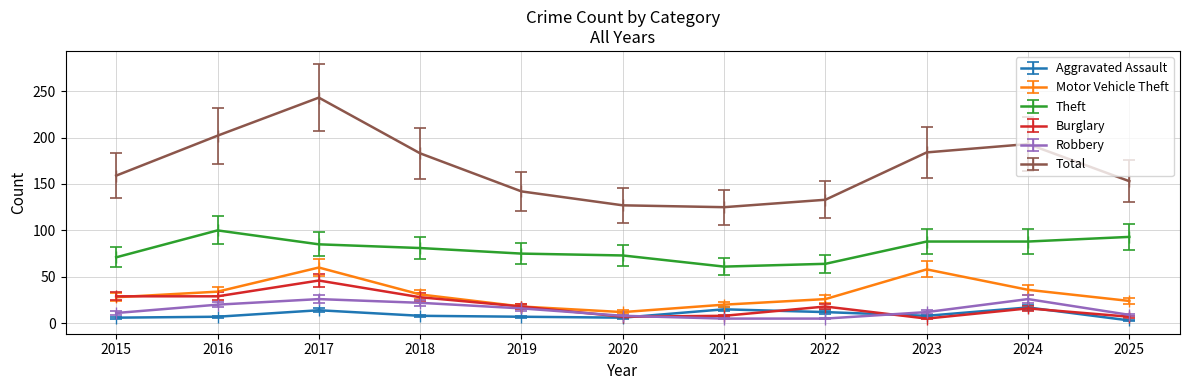

What is the difference between the highest and lowest values at 2019?

135